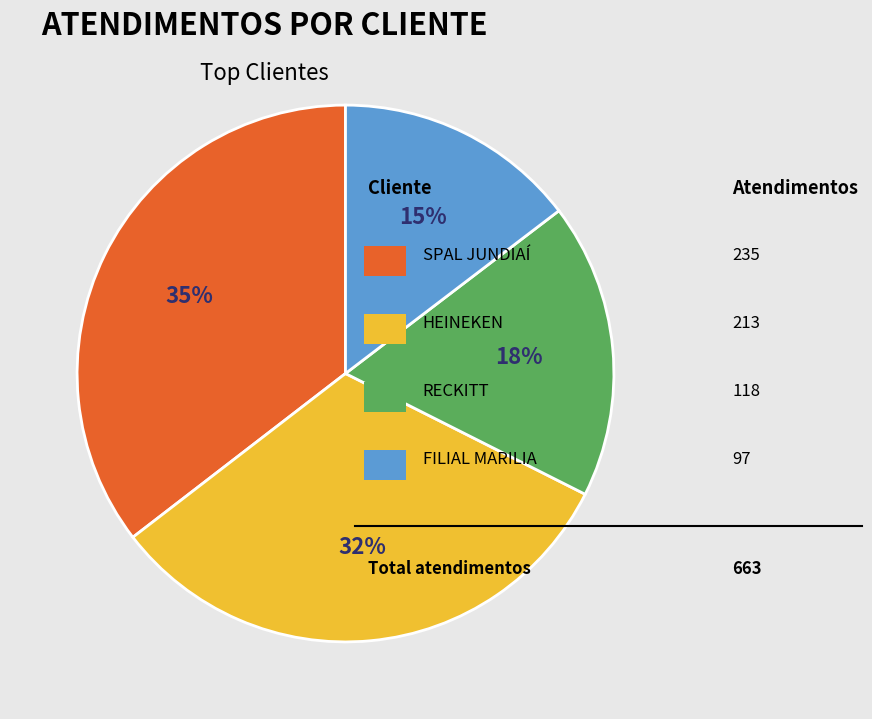

How many slices are in this pie chart?

4